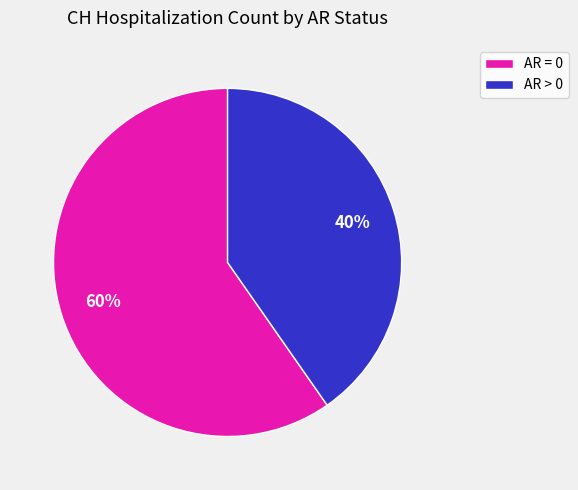

To the nearest percent, what is the average slice percentage?

50%